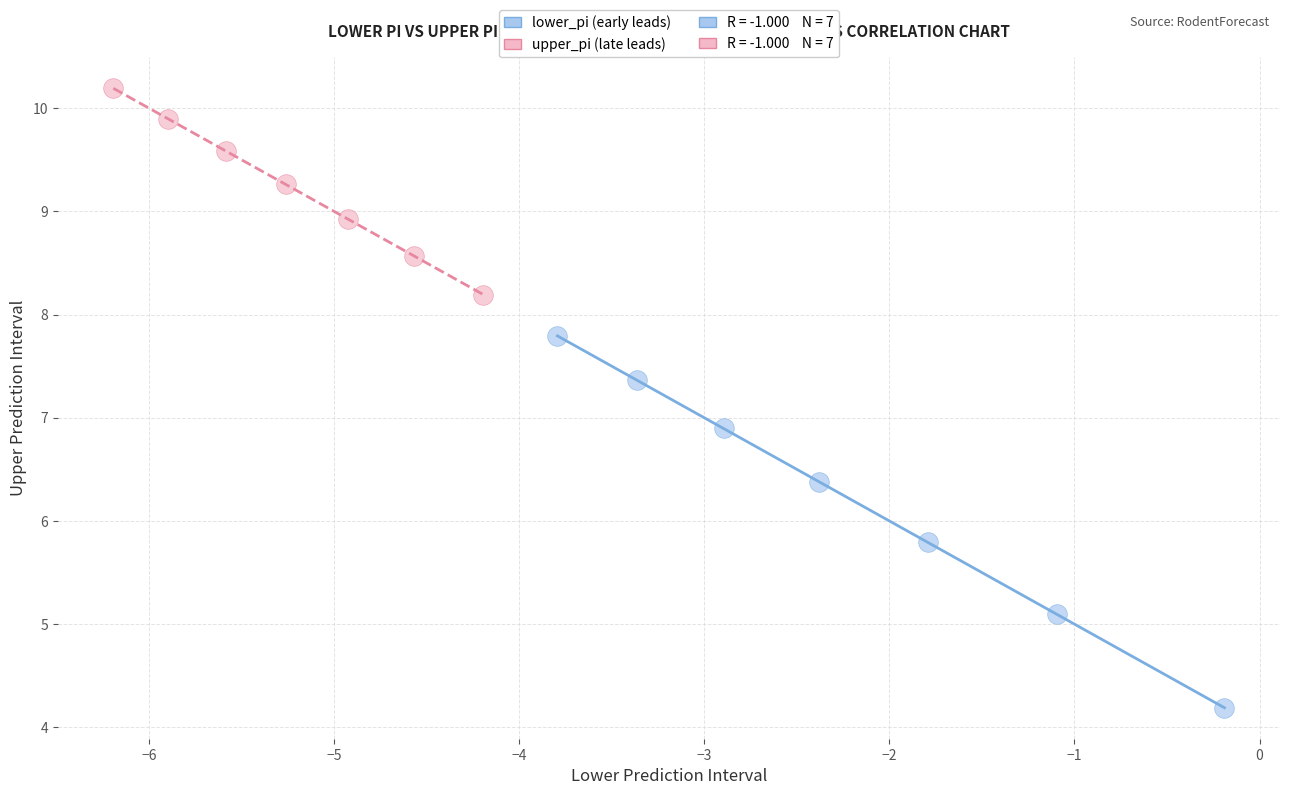

Which series has the widest spread of Y values?

lower_pi (early leads)